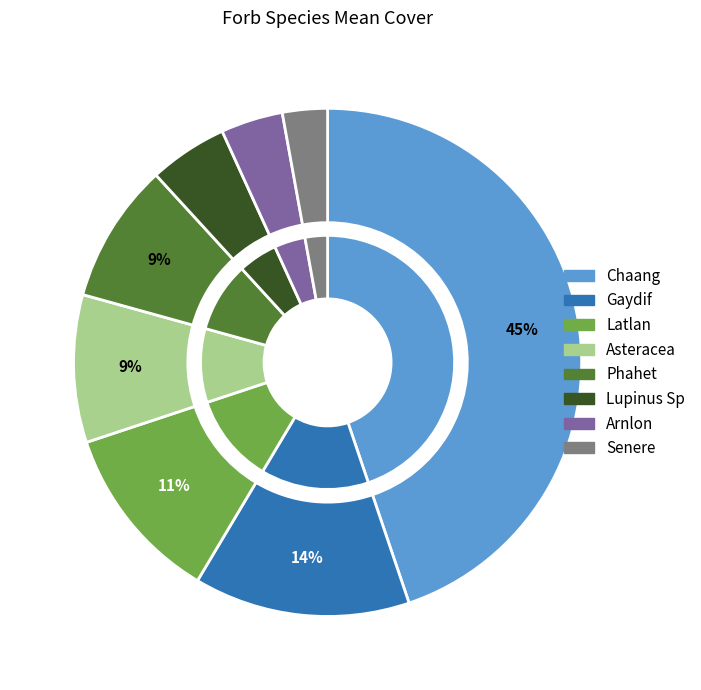

What percentage is the Latlan slice, to the nearest percent?

11%